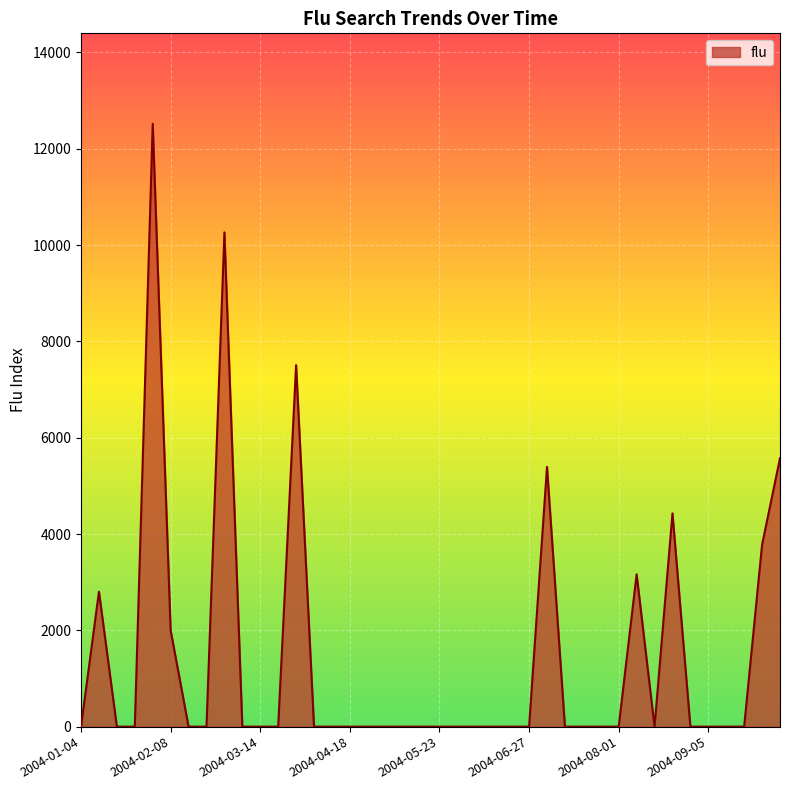

What is the sum of all values?

57431.7